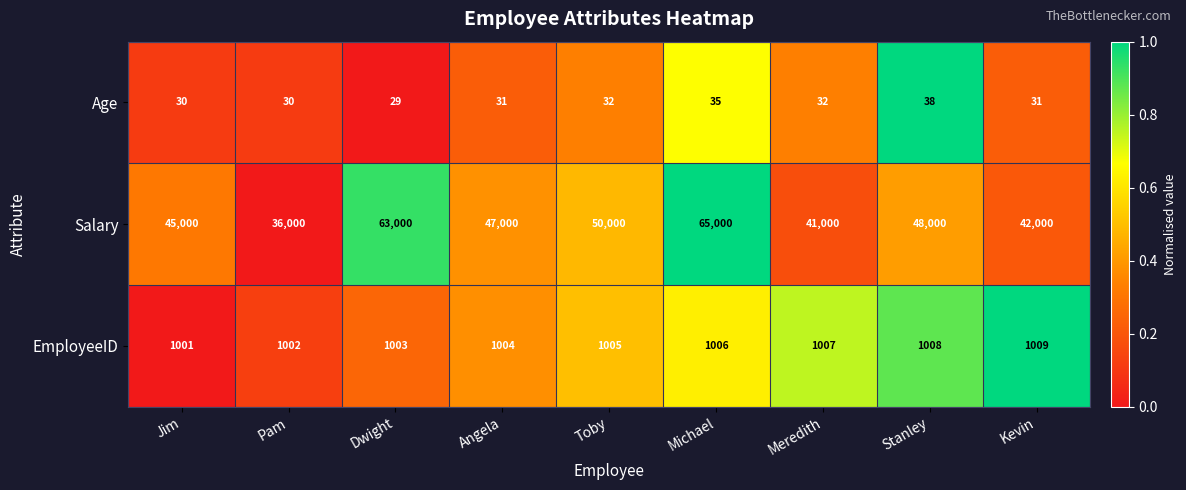

What is the difference between the second highest and minimum values in the Age series?

6